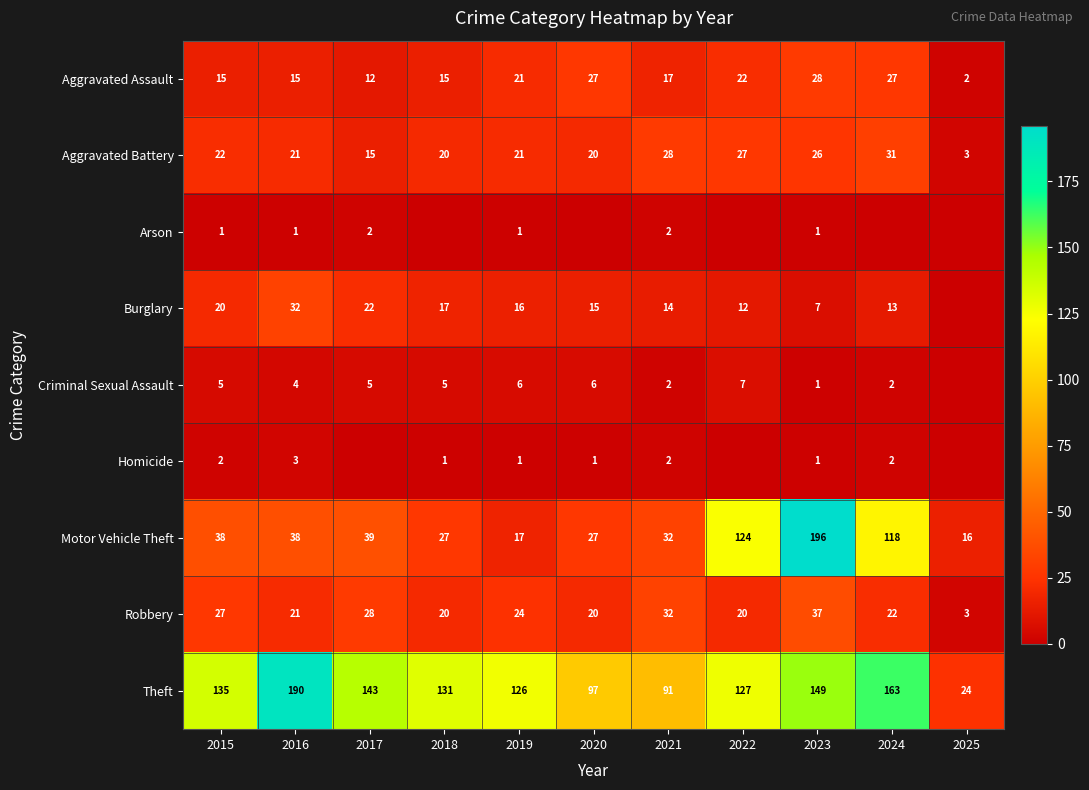

What is the total value across all series at 2015?

265